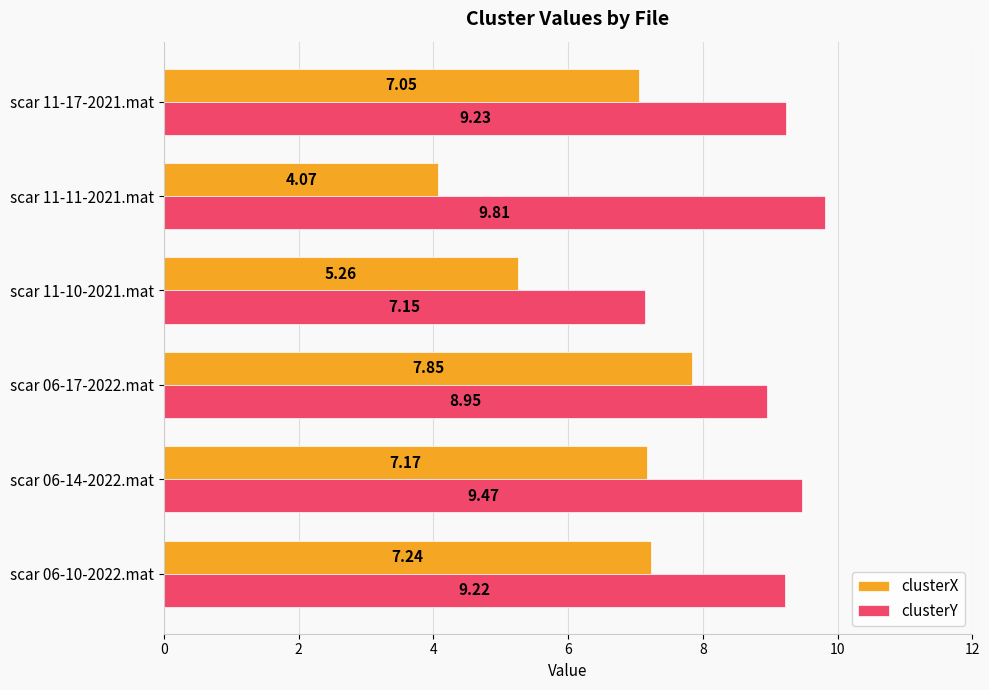

What is the sum of all clusterY values?

53.8